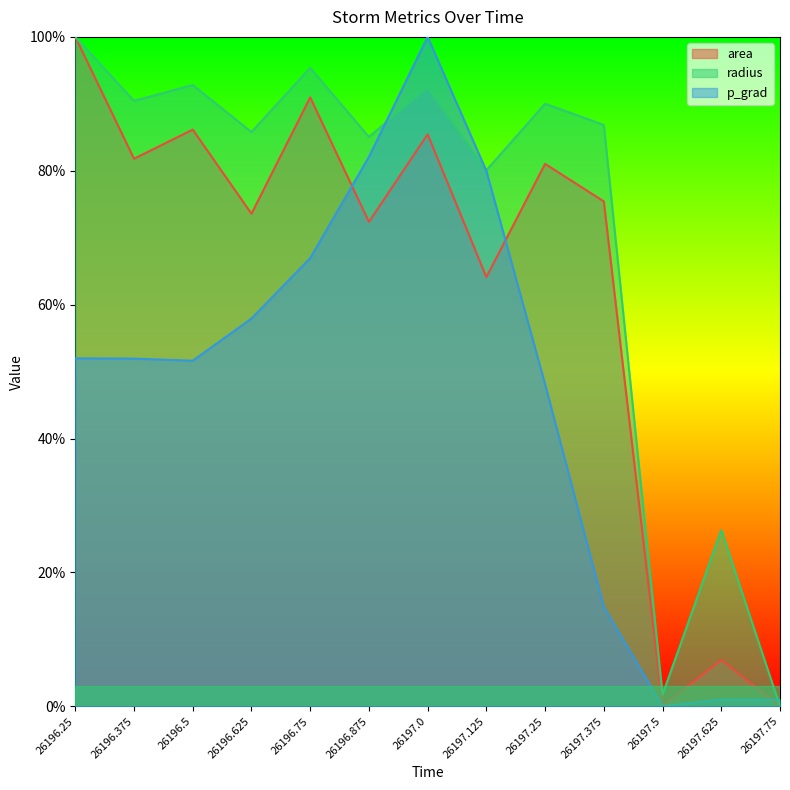

At which category is the sum across all series the highest?

26197.0